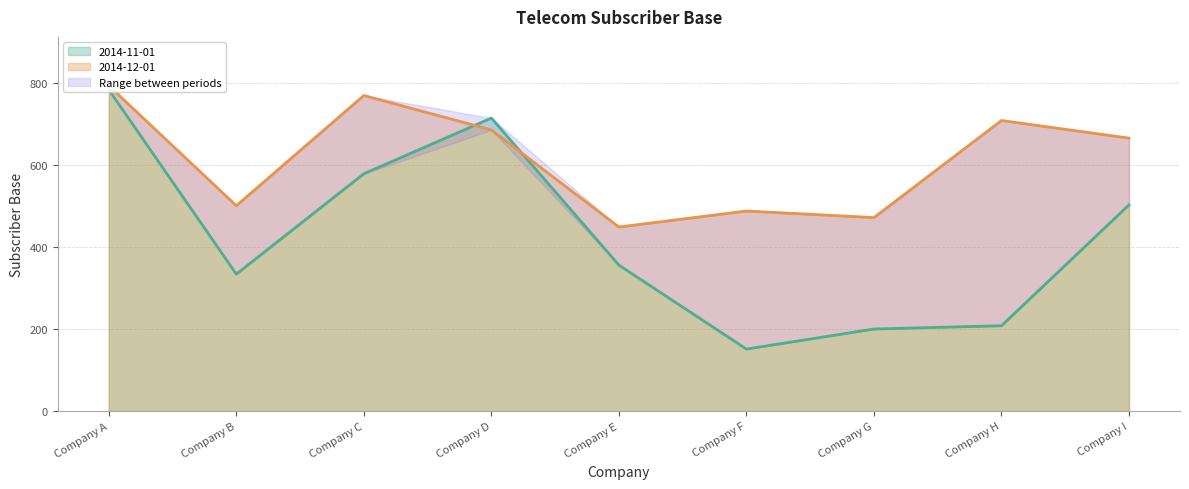

List the series in order of their overall mean, highest first.

2014-12-01 (line), 2014-11-01 (line)